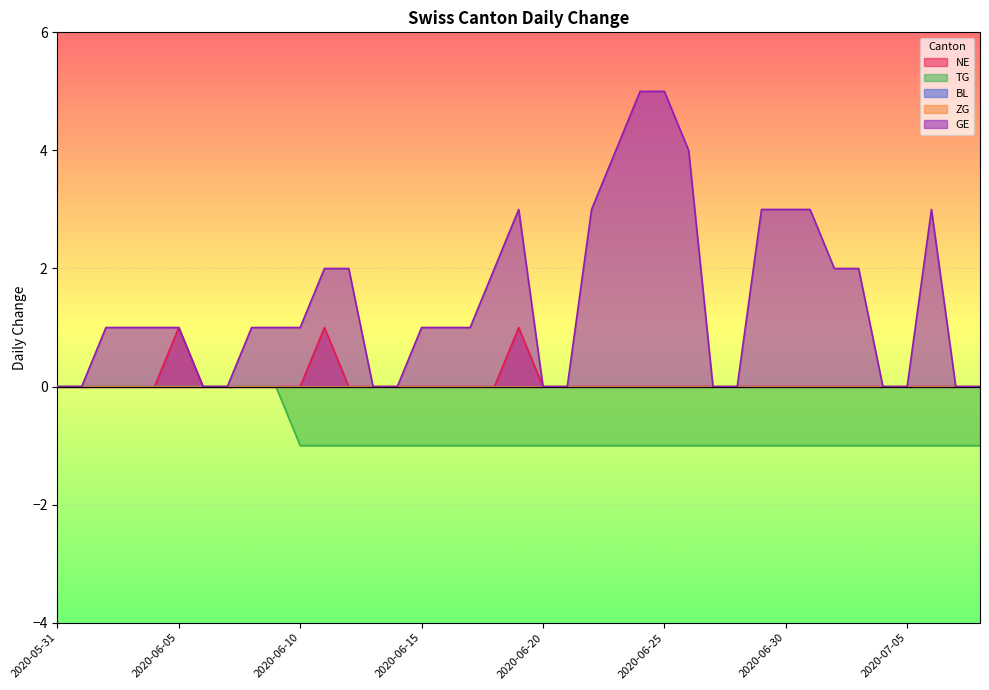

Rank the categories by NE value from highest to lowest.

2020-06-05, 2020-06-11, 2020-06-19, 2020-05-31, 2020-06-01, 2020-06-02, 2020-06-03, 2020-06-04, 2020-06-06, 2020-06-07, 2020-06-08, 2020-06-09, 2020-06-10, 2020-06-12, 2020-06-13, 2020-06-14, 2020-06-15, 2020-06-16, 2020-06-17, 2020-06-18, 2020-06-20, 2020-06-21, 2020-06-22, 2020-06-23, 2020-06-24, 2020-06-25, 2020-06-26, 2020-06-27, 2020-06-28, 2020-06-29, 2020-06-30, 2020-07-01, 2020-07-02, 2020-07-03, 2020-07-04, 2020-07-05, 2020-07-06, 2020-07-07, 2020-07-08